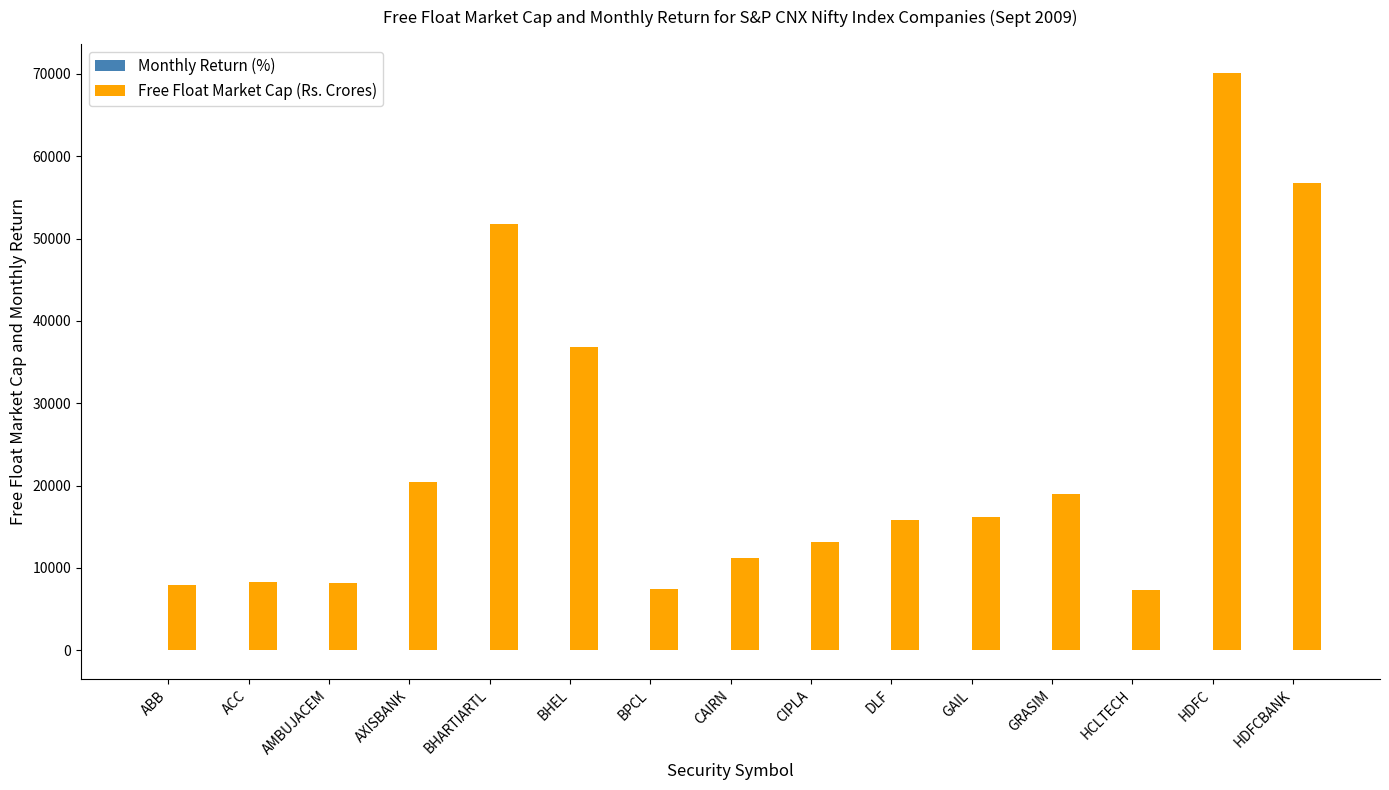

Which series changed the most between ABB and BHEL?

Free Float Market Cap (Rs. Crores)